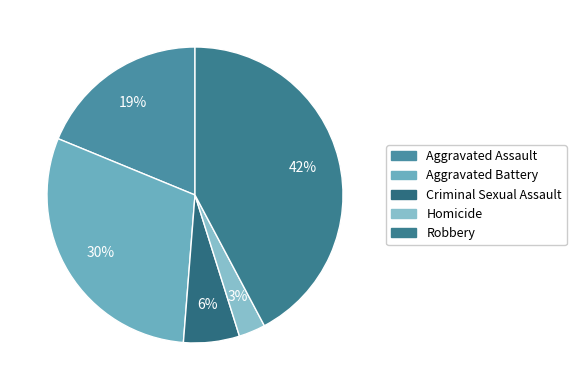

What percentage is the Robbery slice, to the nearest percent?

42%